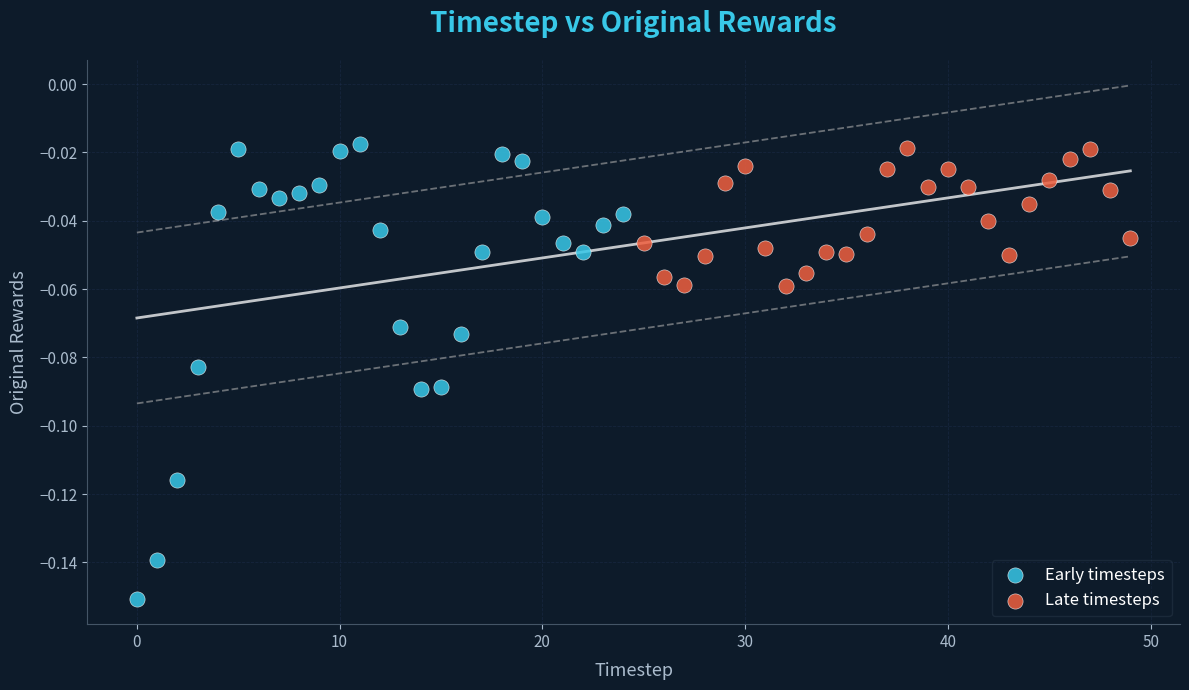

Which series reaches the minimum Y coordinate?

Early timesteps